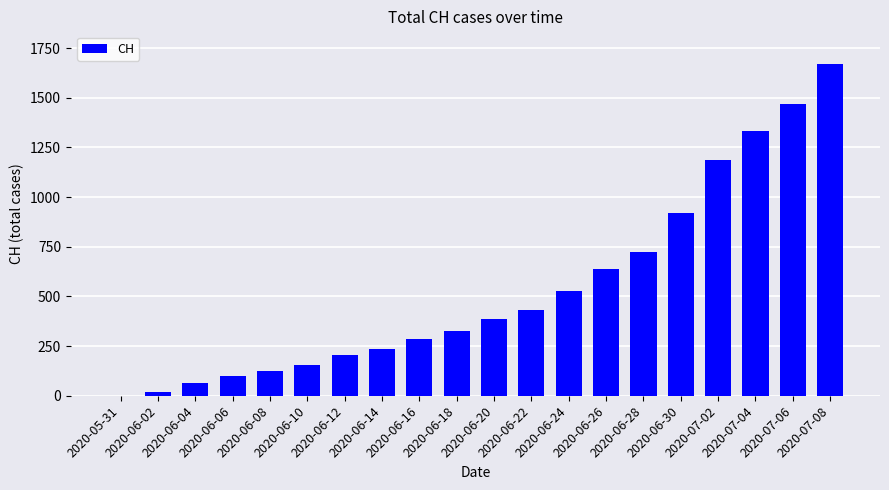

What is the greatest value displayed?

1668